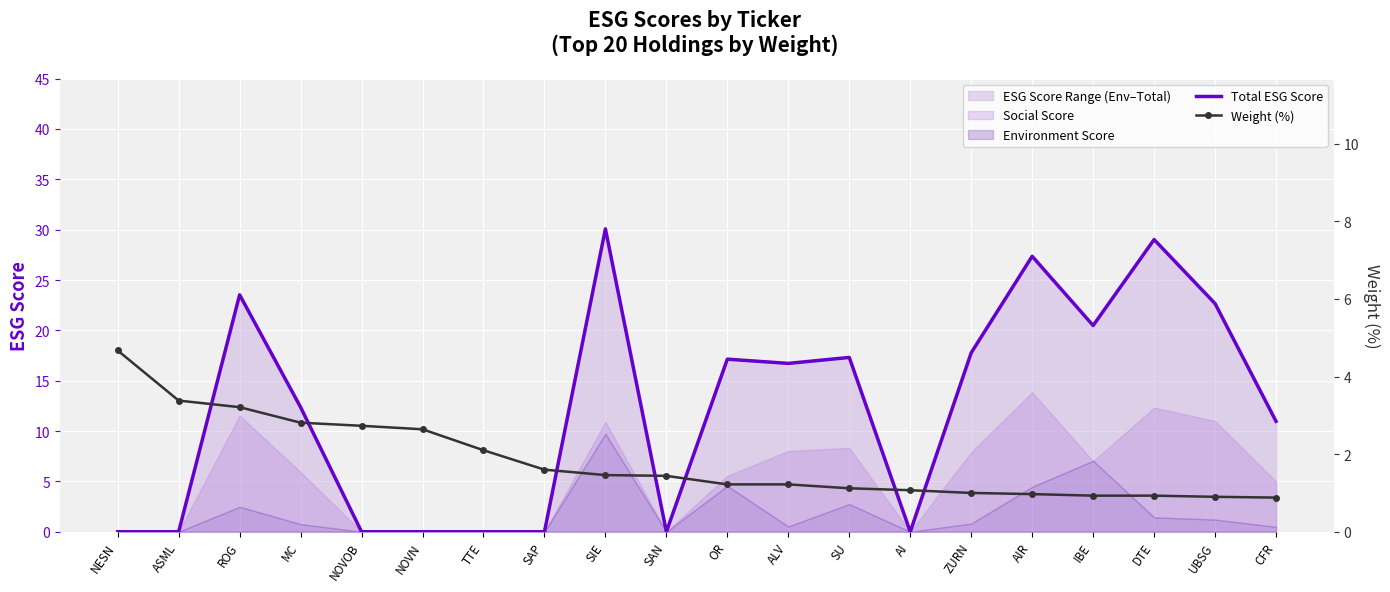

What is the difference between the maximum and minimum values in the Total ESG Score series?

30.1